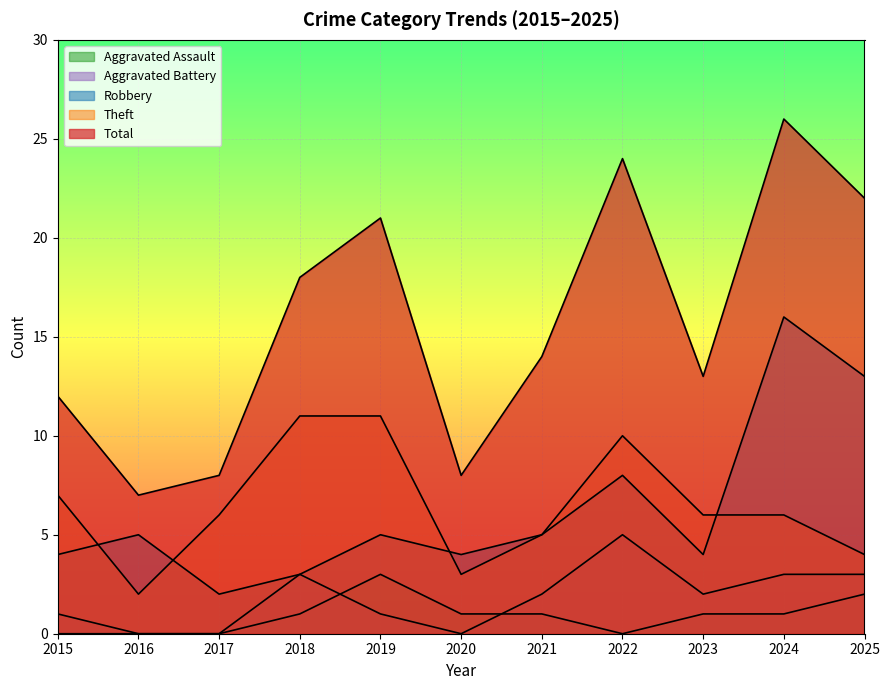

At which category does the chart reach its peak across all series?

2024